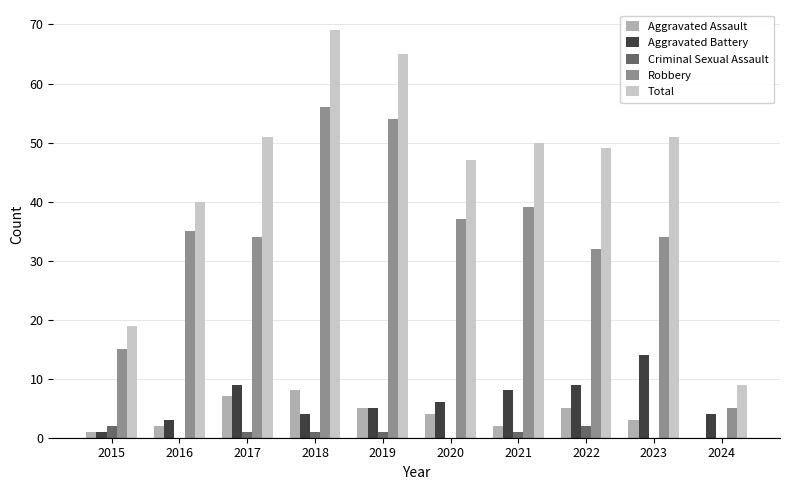

What is the sum of all Criminal Sexual Assault values?

8